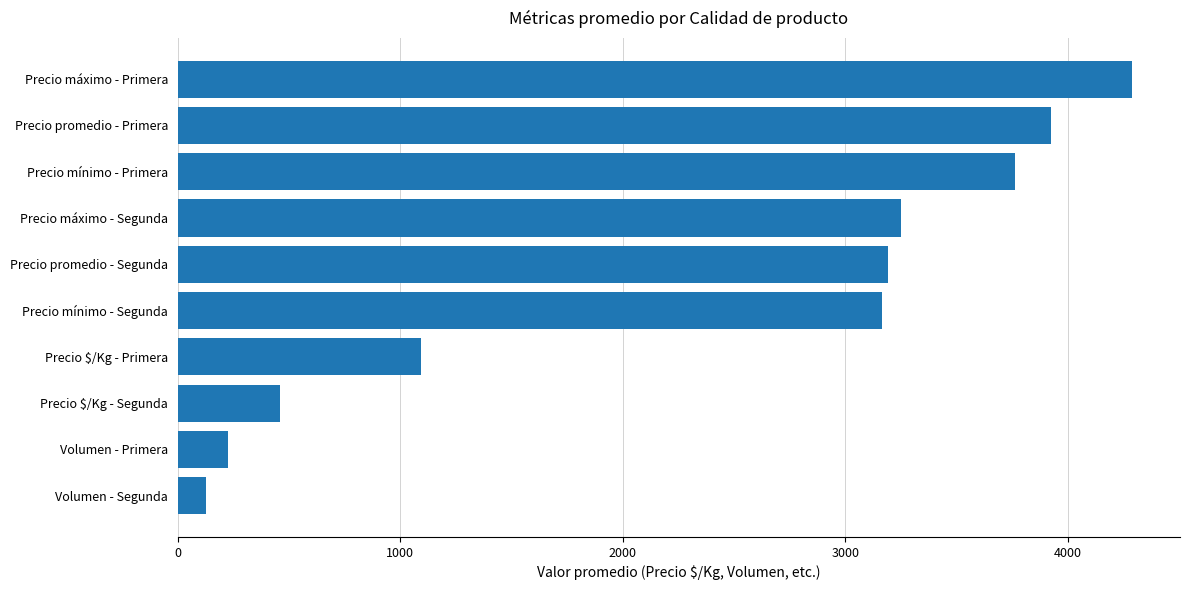

True or false: the data shows 3250 at Precio máximo - Segunda.

True